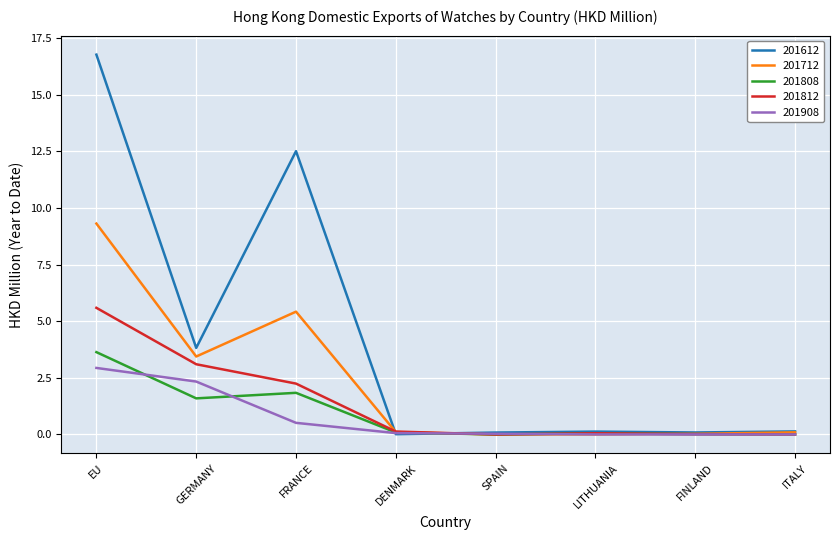

The value of 201712 at DENMARK is 0.1. True or false?

True